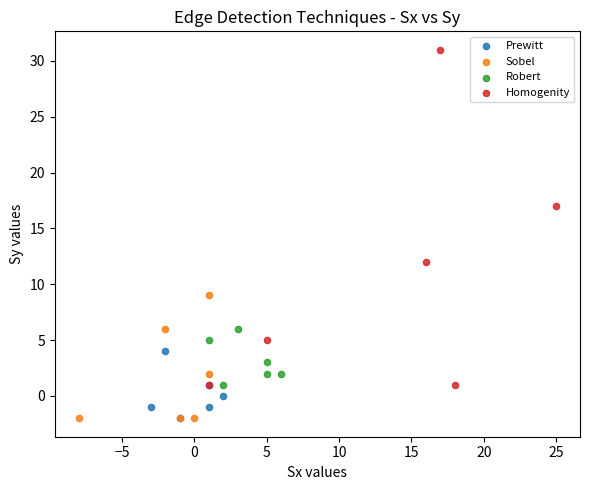

Which series has the largest Y range (max minus min)?

Homogenity